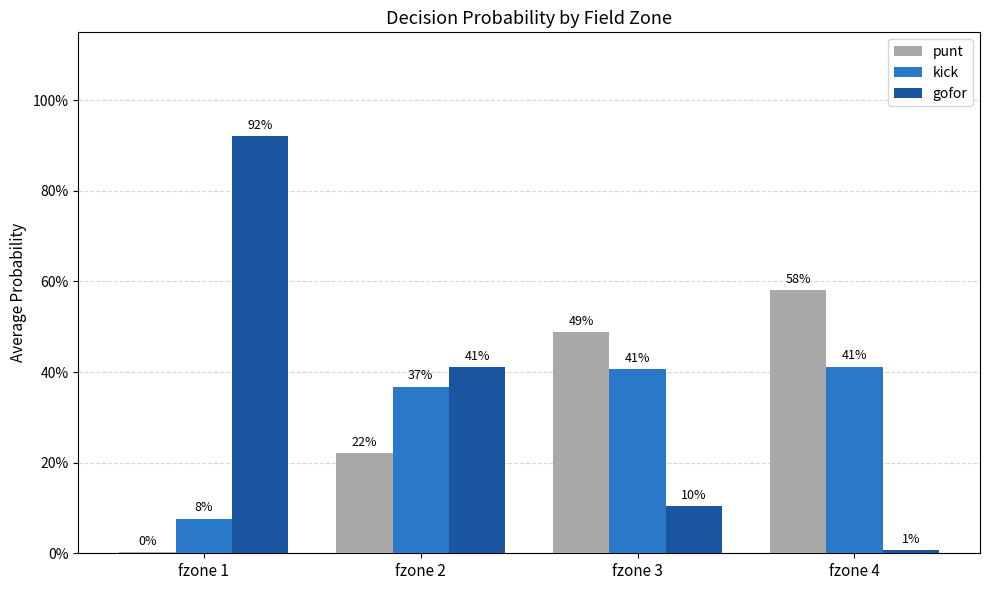

At which label does kick reach its minimum?

fzone 1